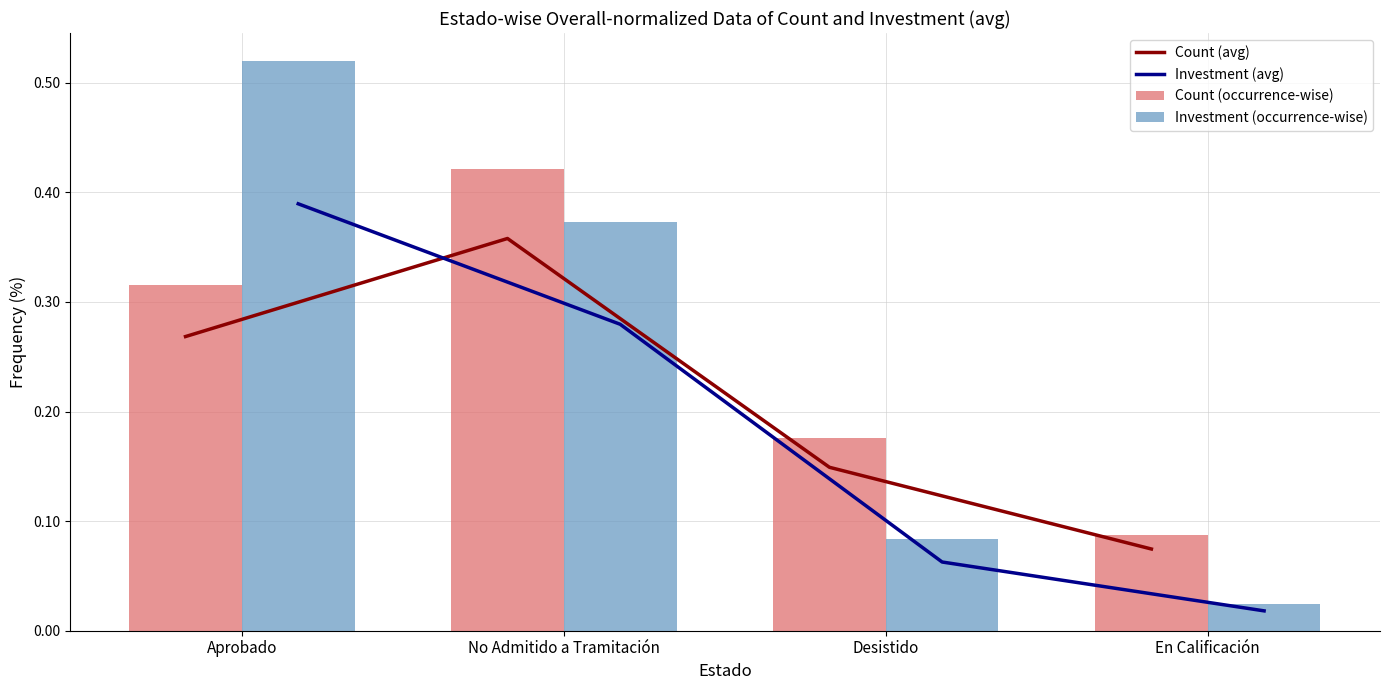

What is the difference between the Investment (occurrence-wise) values at Aprobado and En Calificación?

0.5